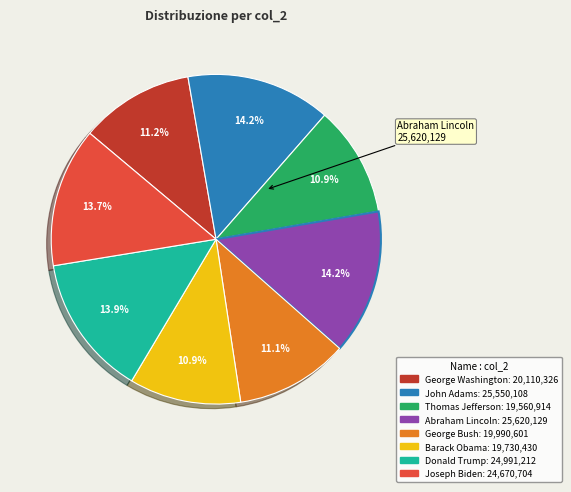

What is the change in value from Thomas Jefferson to Abraham Lincoln?

+6059215